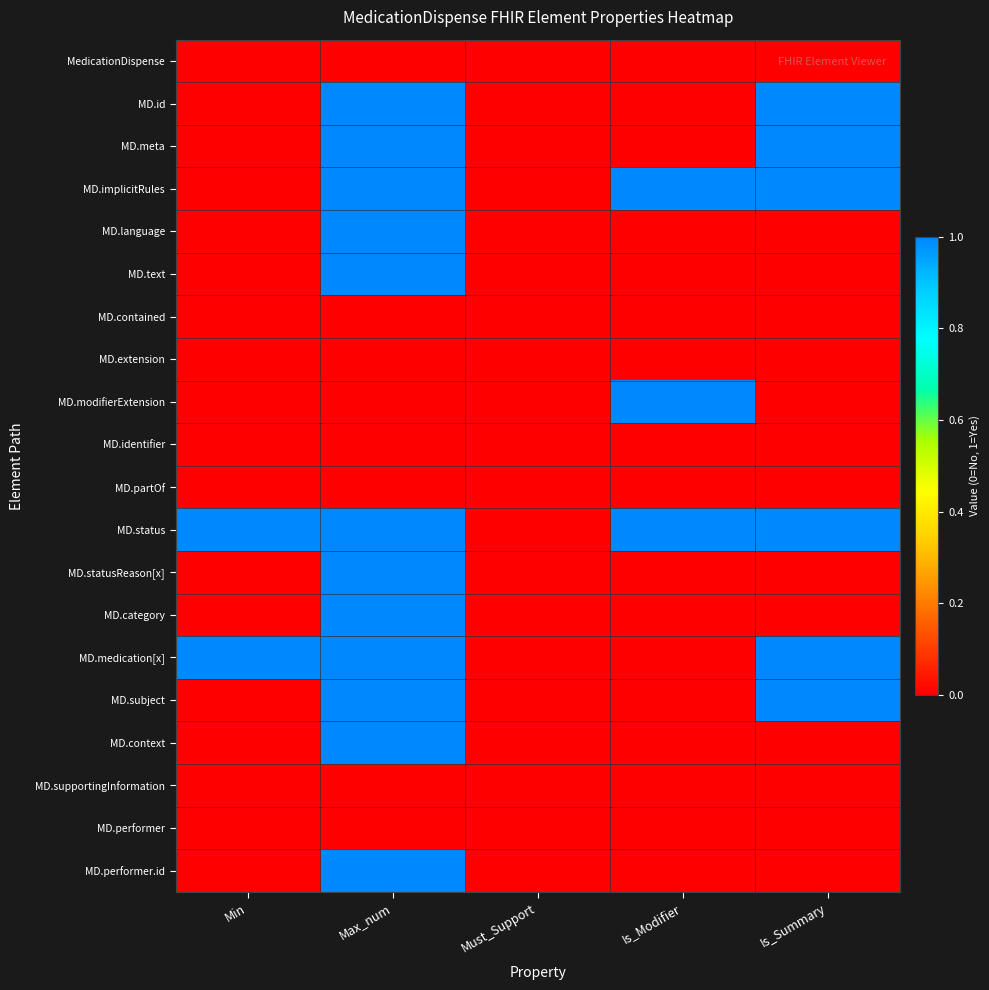

Between Is_Summary and Is_Modifier, which is larger?

Is_Summary